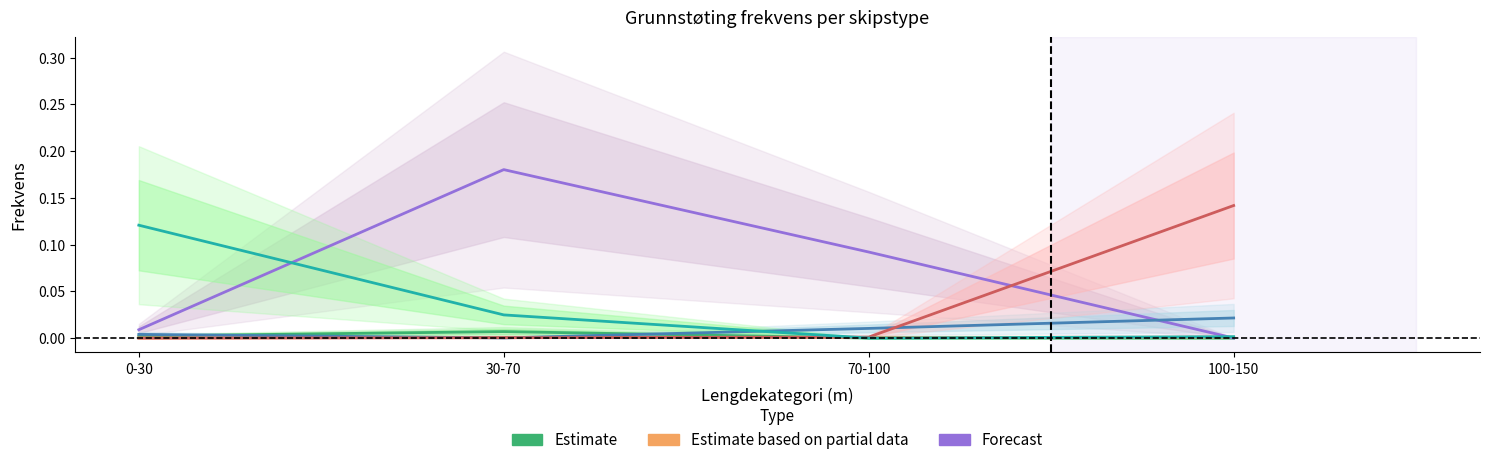

What is the sum of all Stykkgods-/Roro-skip values?

0.3